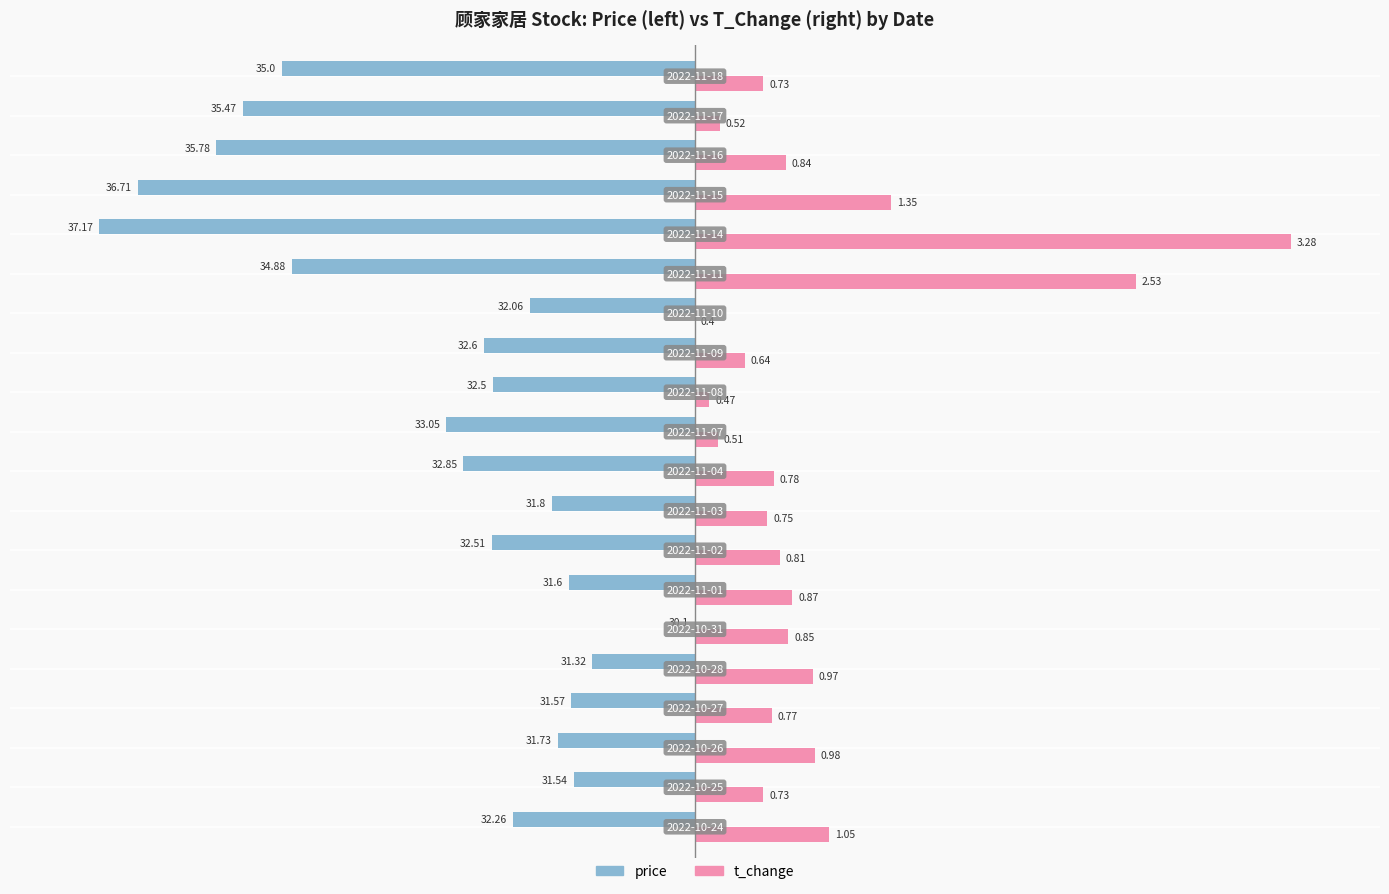

Which series has the largest range (max minus min)?

price